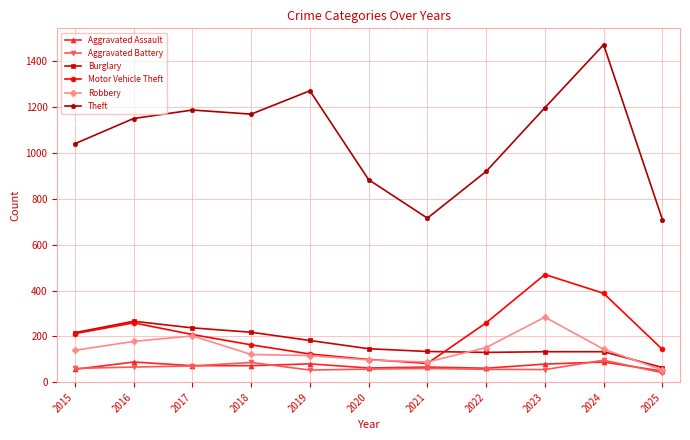

Which series has the largest range (max minus min)?

Theft